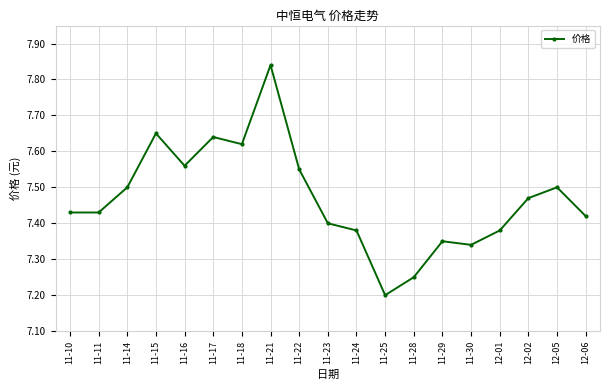

How many lines are shown in the chart?

1